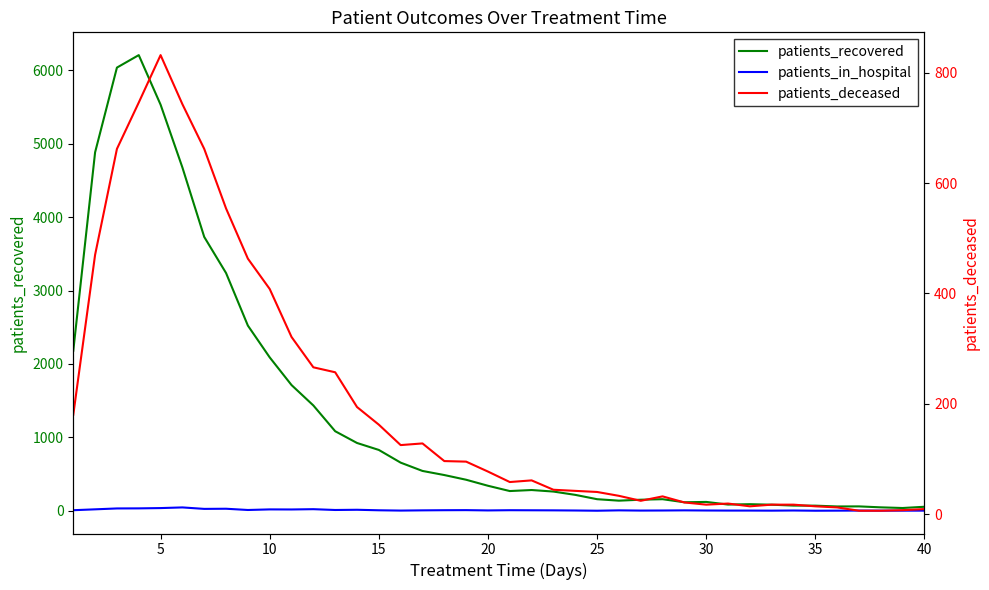

Which category has the lowest value across all series?

25